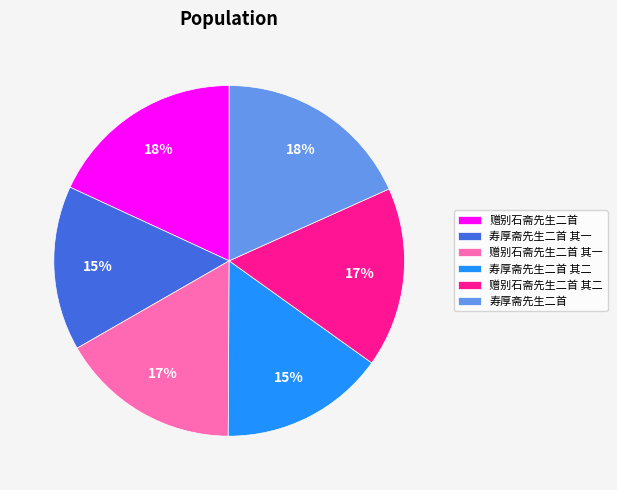

To the nearest percent, what is the combined percentage of 赠别石斋先生二首 and 寿厚斋先生二首 其二?

33%